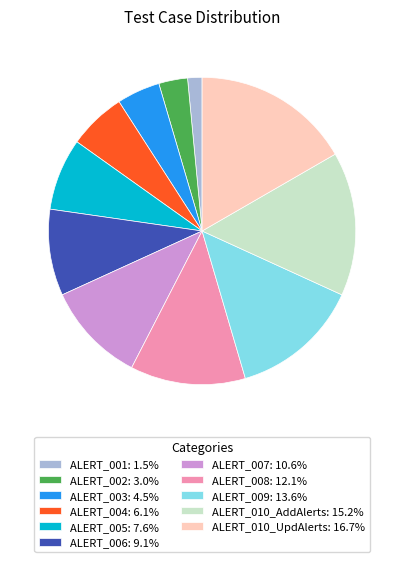

Which has a higher value, ALERT_010_AddAlerts or ALERT_001?

ALERT_010_AddAlerts